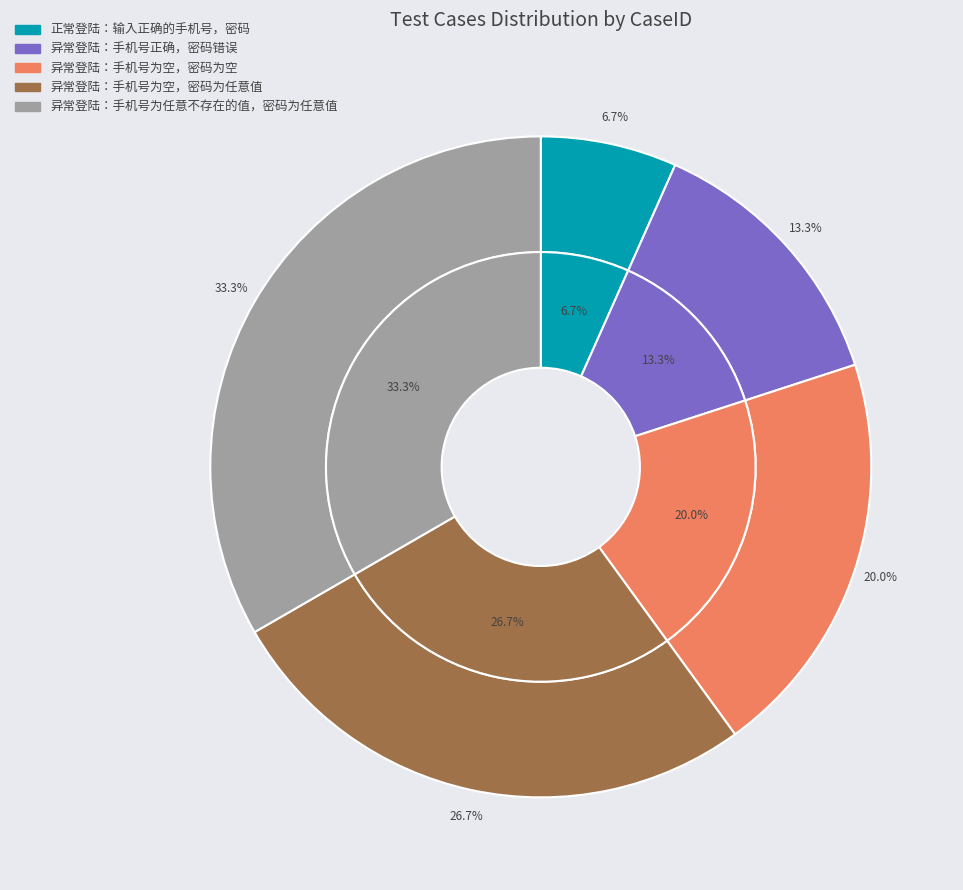

What is the smallest slice in the pie chart?

正常登陆：输入正确的手机号，密码